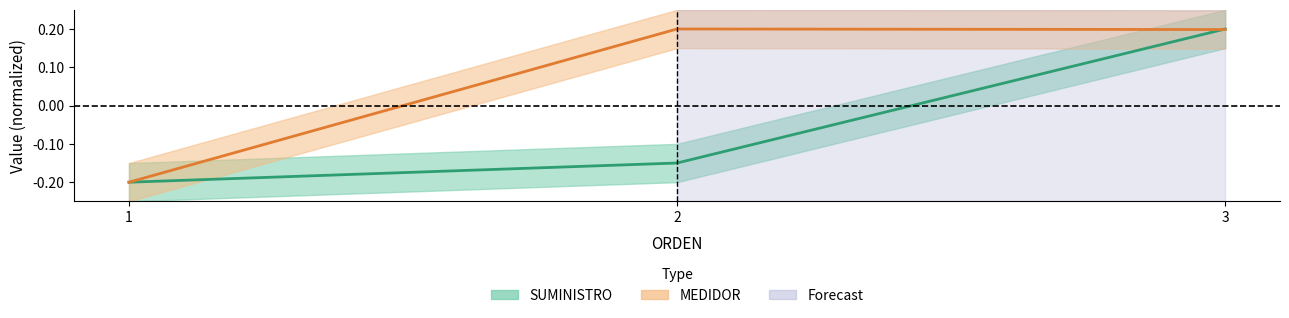

Does the chart have visible grid lines?

No